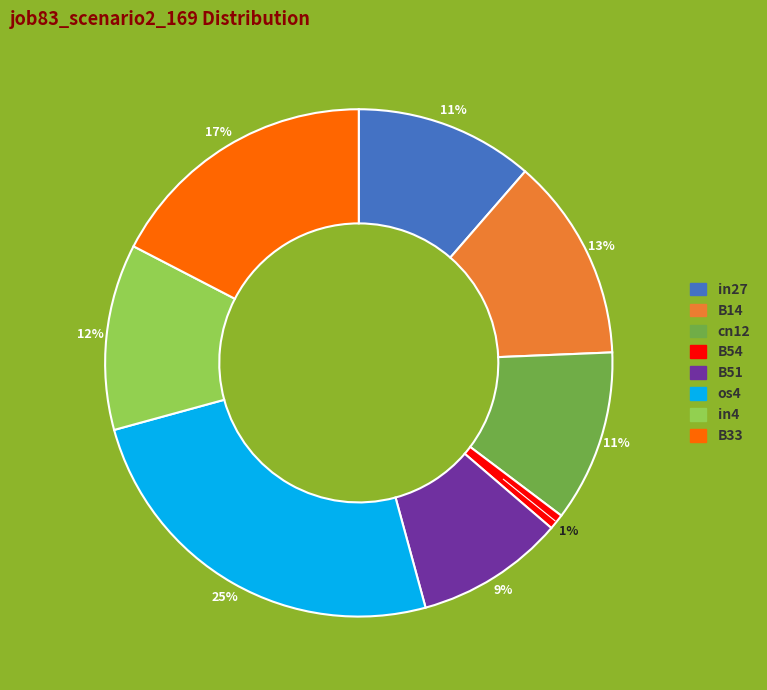

To the nearest percent, what is the difference between the largest and smallest slice percentages?

24%